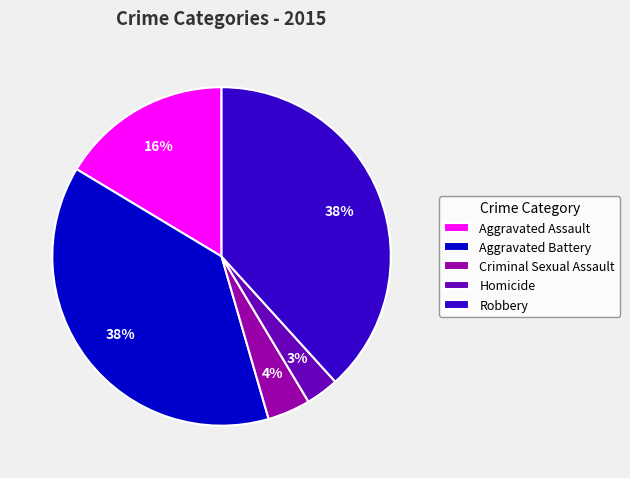

Which category has the smallest portion of the pie?

Homicide